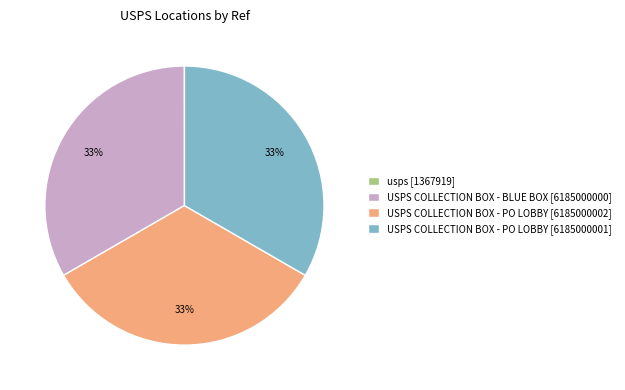

Is USPS COLLECTION BOX - PO LOBBY [6185000001] the majority of the pie?

No